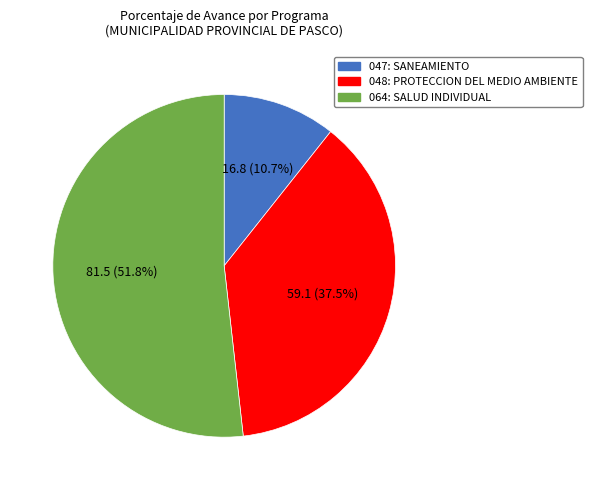

To the nearest percent, what is the average slice percentage?

33%